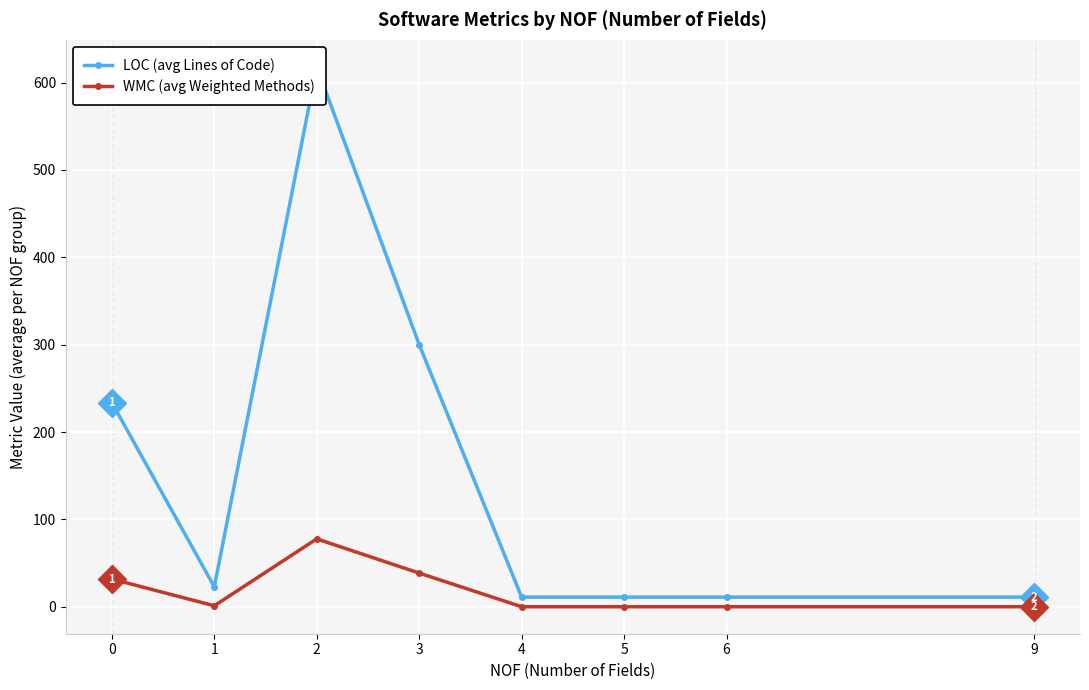

What is the average value of the LOC (avg Lines of Code) series?

152.3